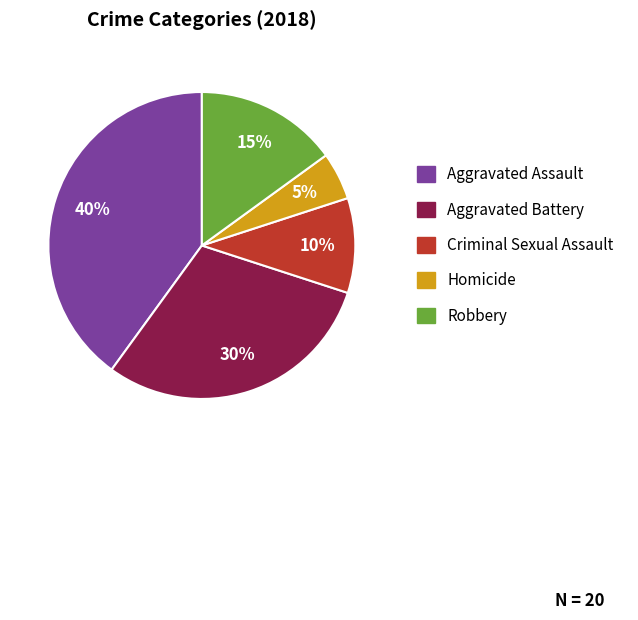

Approximately how many times larger is the value at Aggravated Assault compared to Robbery?

2.7